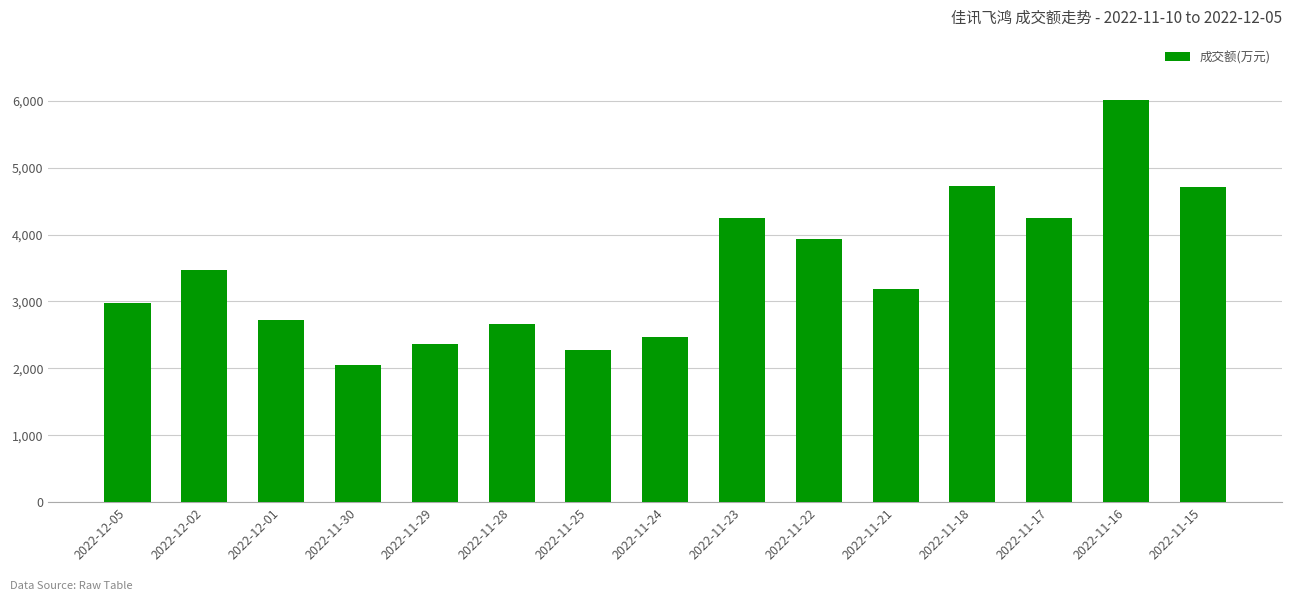

Which category has the highest value across all series?

2022-11-16